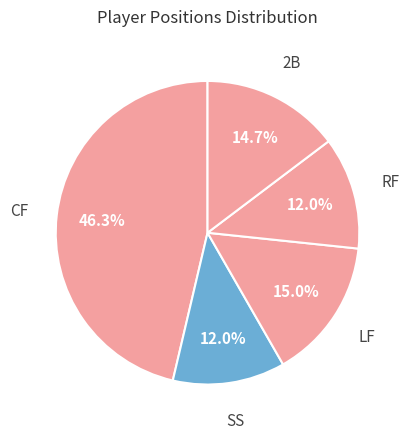

Count the number of slices in the pie.

5